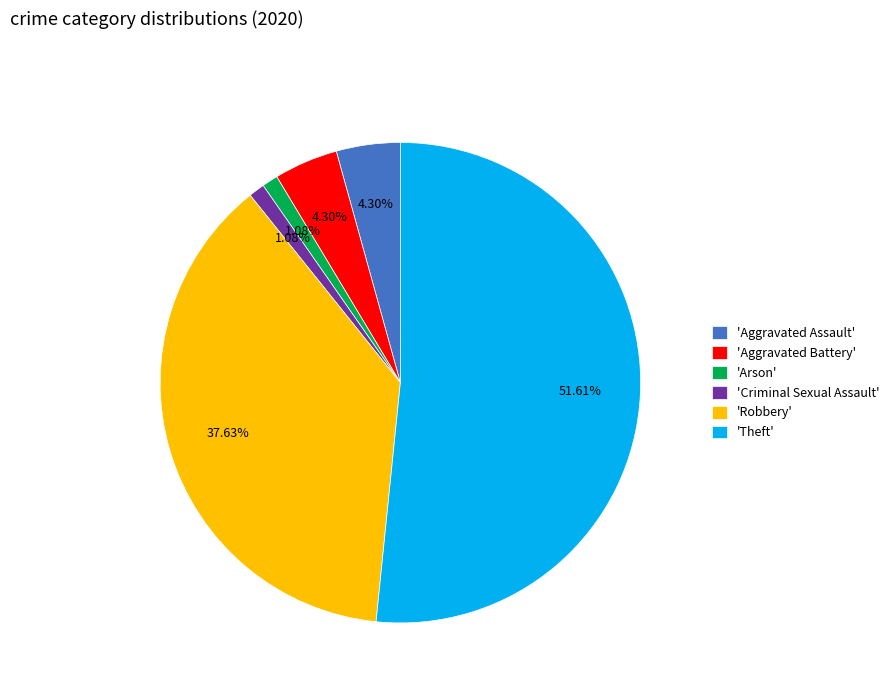

Do 'Arson' and 'Theft' together represent more than half of the pie?

Yes